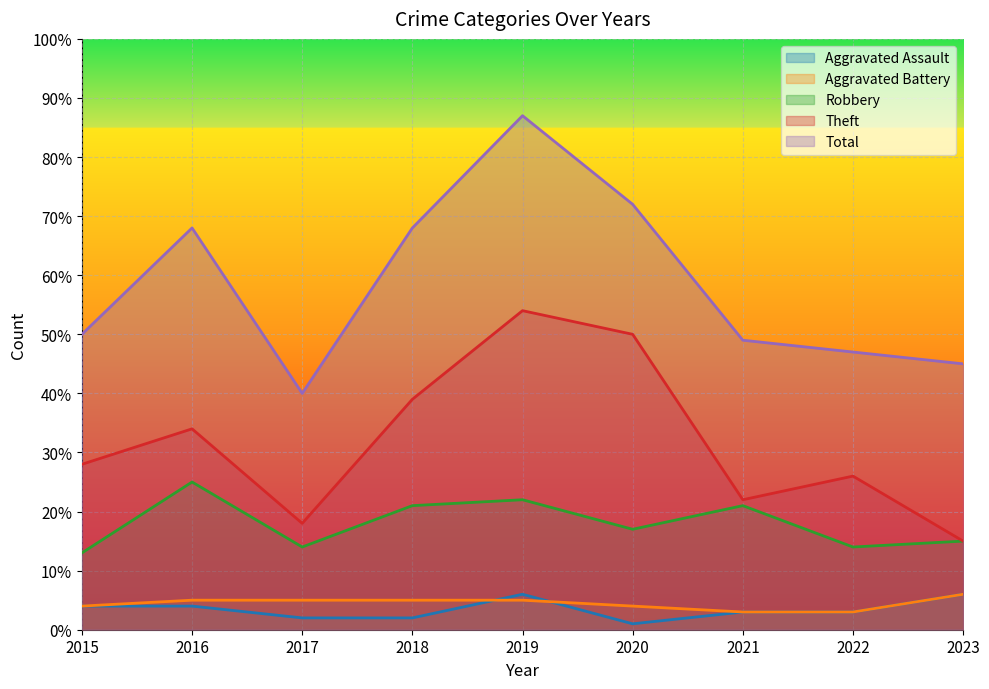

How many lines are shown in the chart?

5